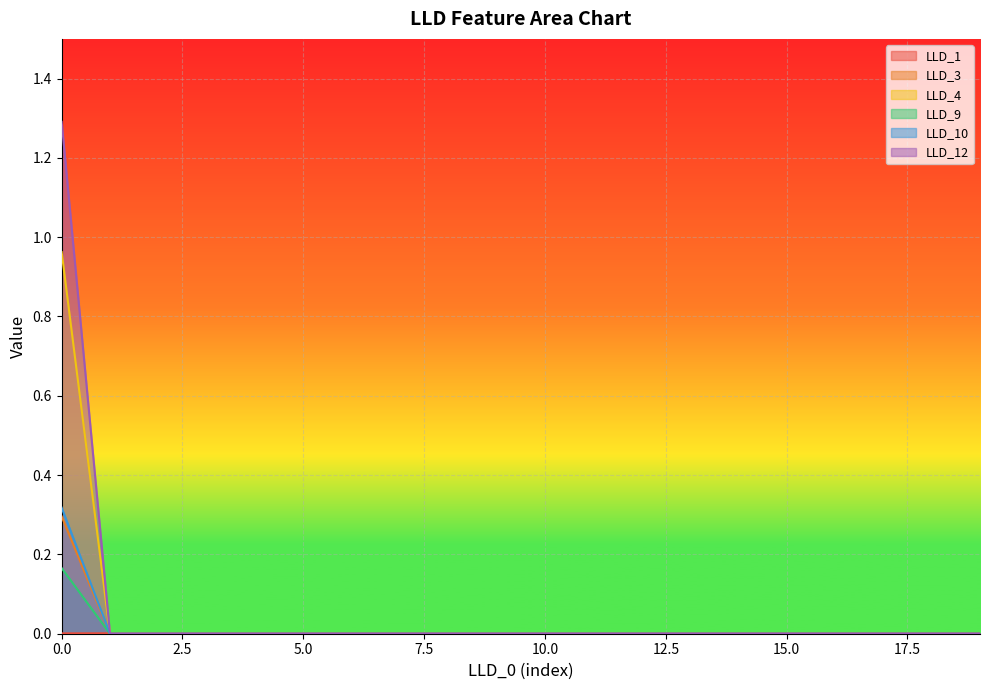

Between 8 and 9, which is larger?

9